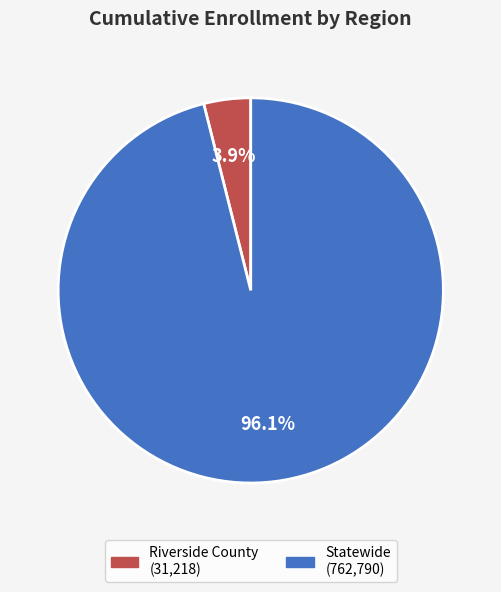

Which slice is the smallest?

Riverside County